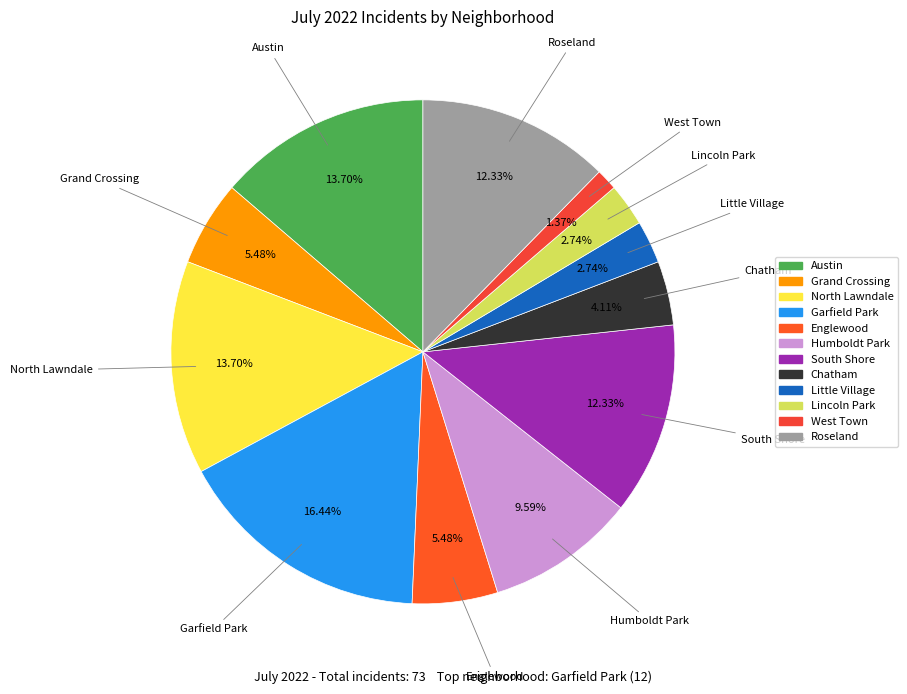

True or false: Garfield Park accounts for 16% of the total.

True